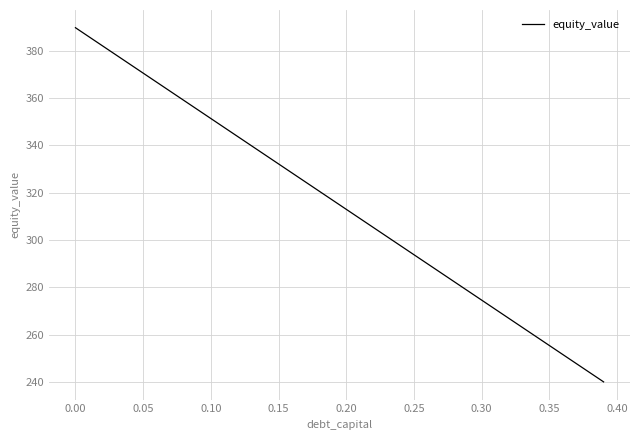

How many lines are shown in the chart?

1